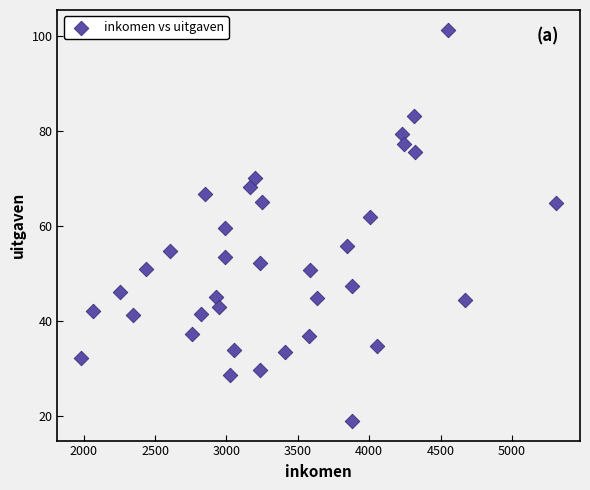

What is the range of X values (max minus min)?

3327.9